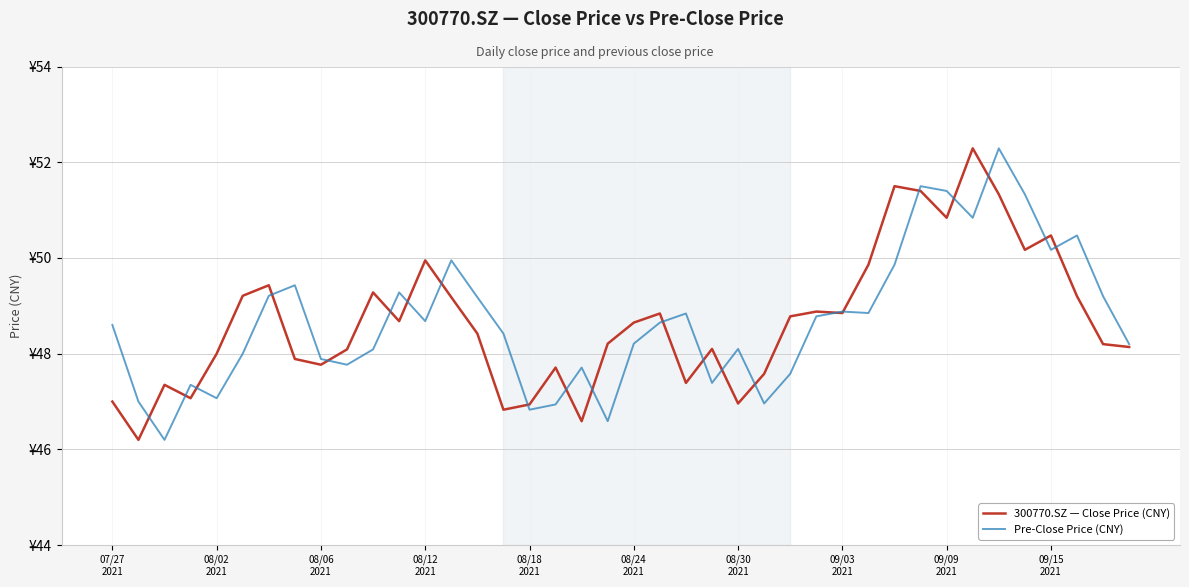

List the series in order of their peak value, lowest first.

300770.SZ — Close Price (CNY), Pre-Close Price (CNY)